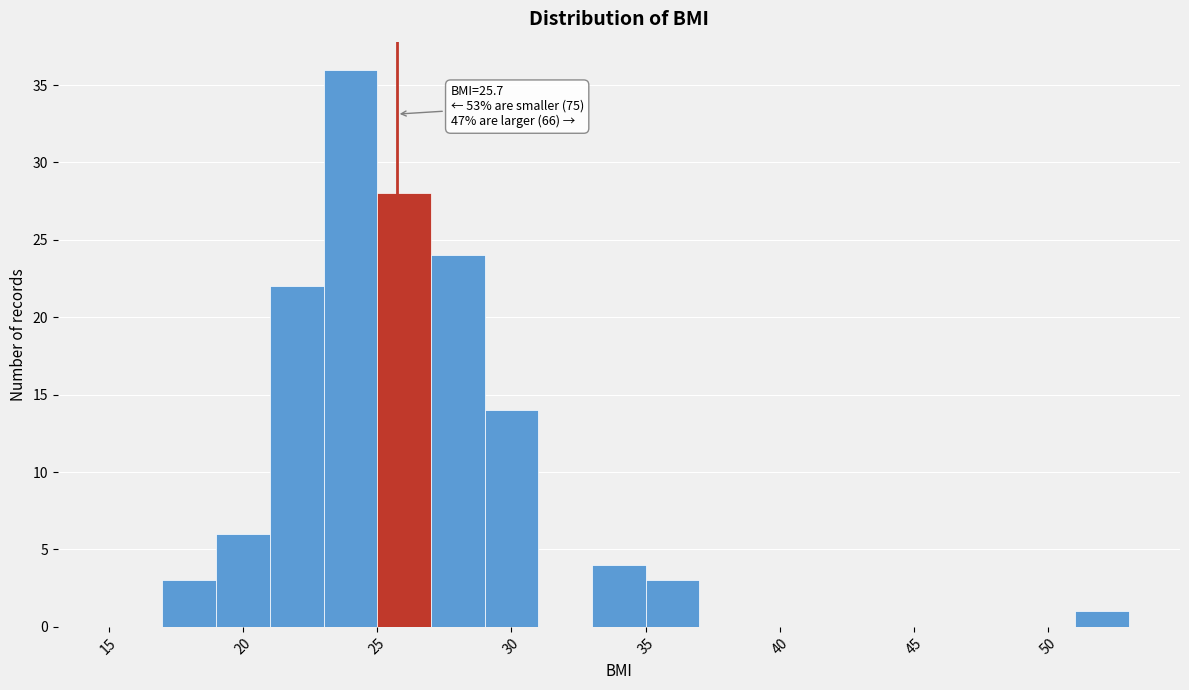

Over which range of the x-axis is the bar tallest?

23 to 25